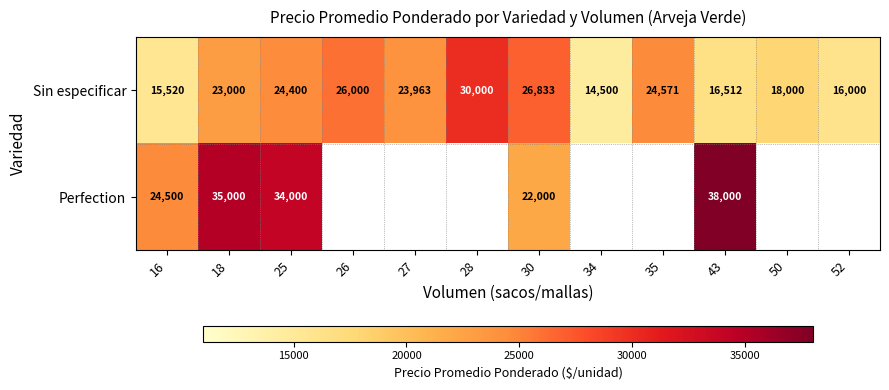

What is the sum of the Sin especificar values at 50 and 43?

34512